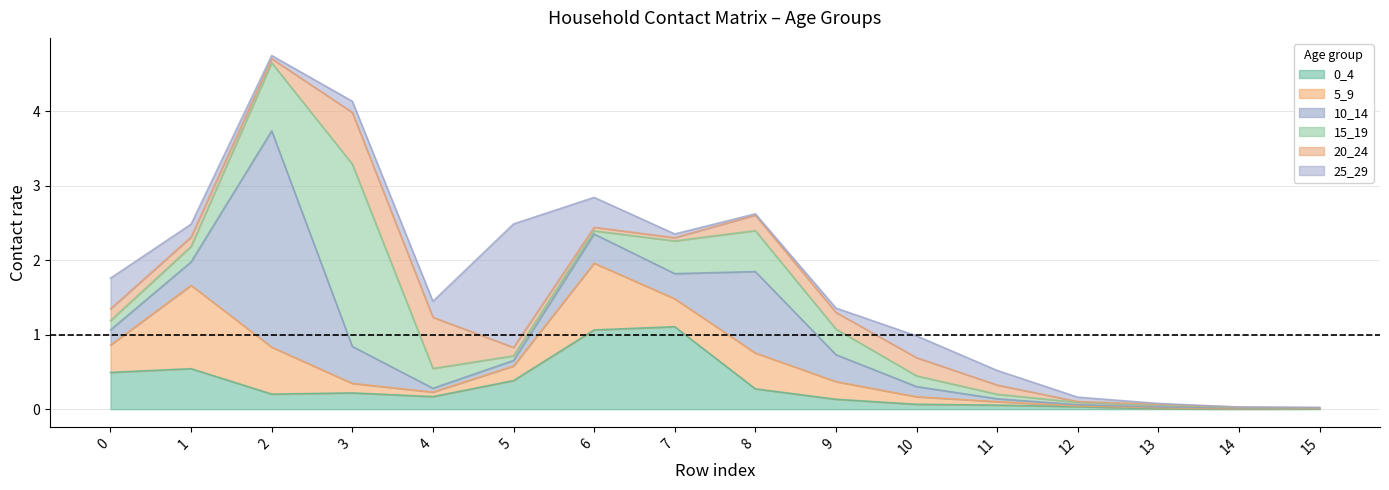

Is the value of 0_4 at 15 greater than the value of 15_19 at 2?

No